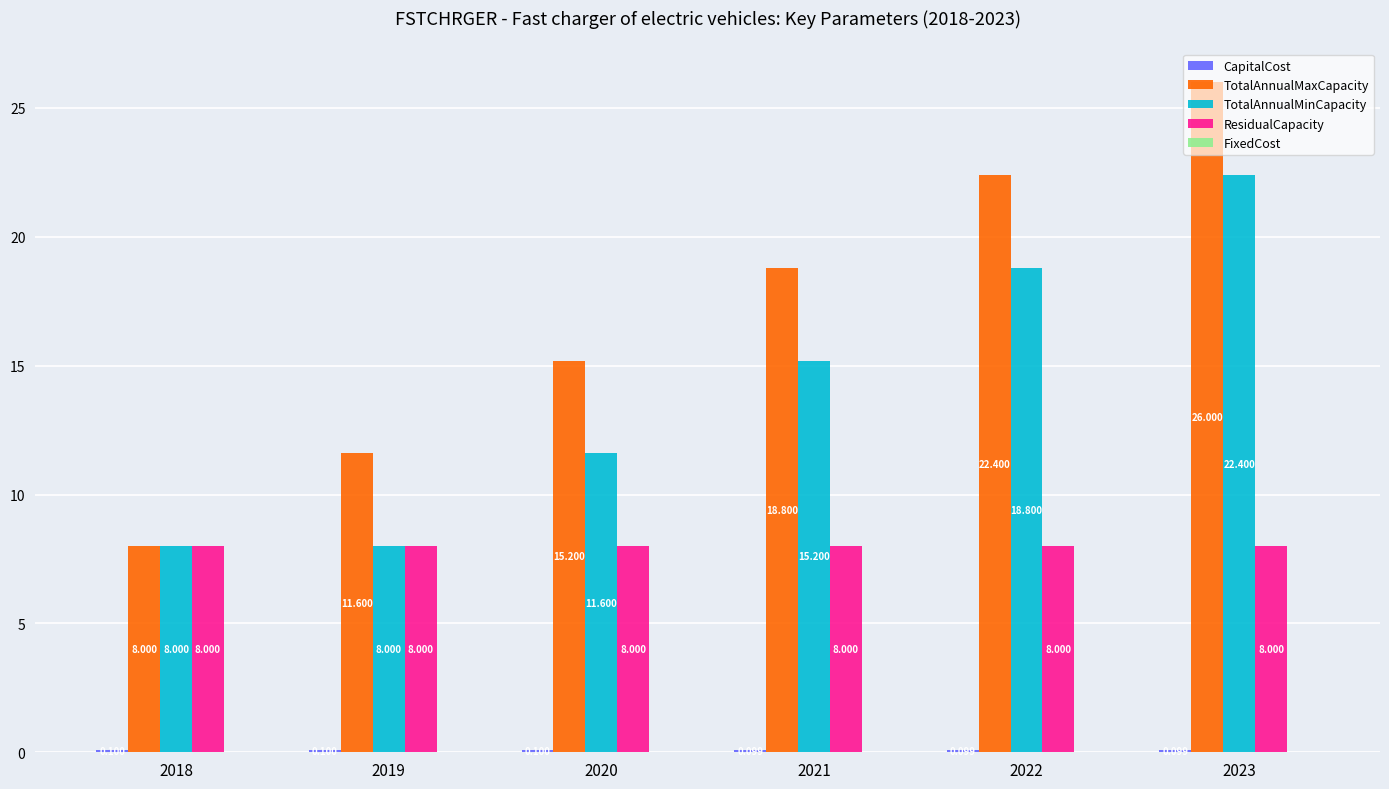

Between 2018 and 2020, which series saw the biggest shift?

TotalAnnualMaxCapacity